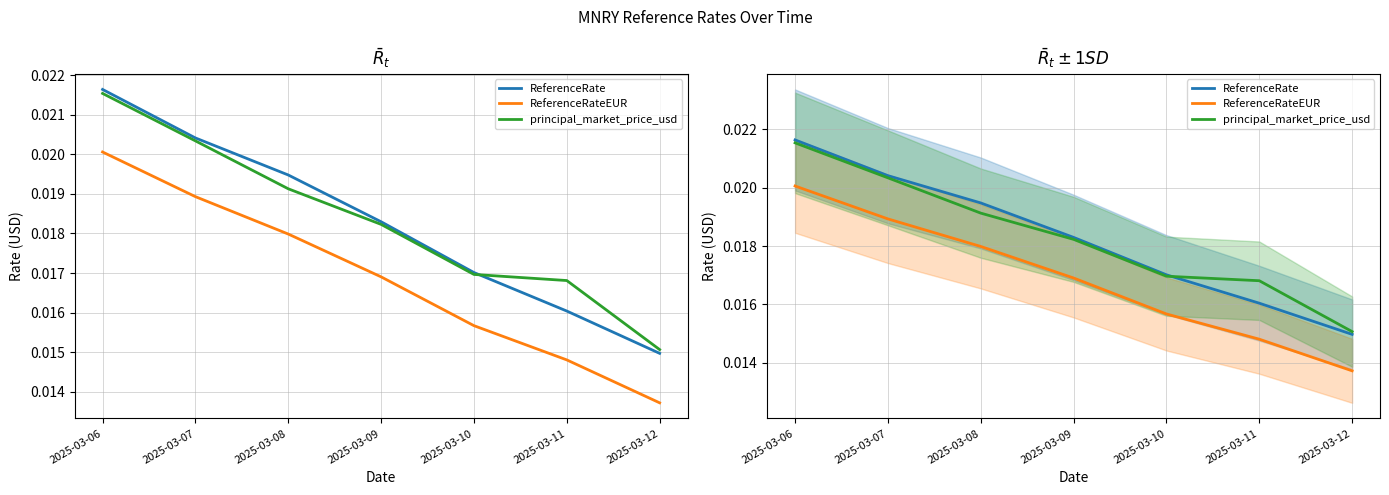

The ReferenceRate series shows 0.0 at 2025-03-08. True or false?

False